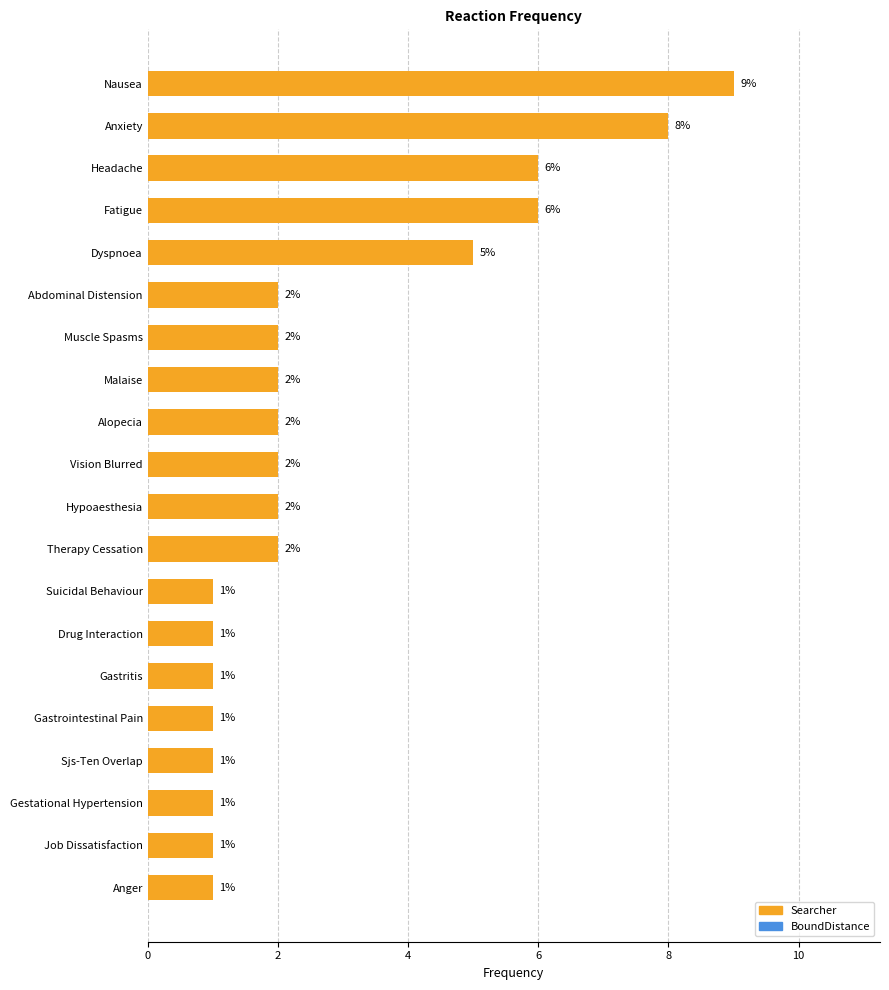

How many bars are there in total?

20